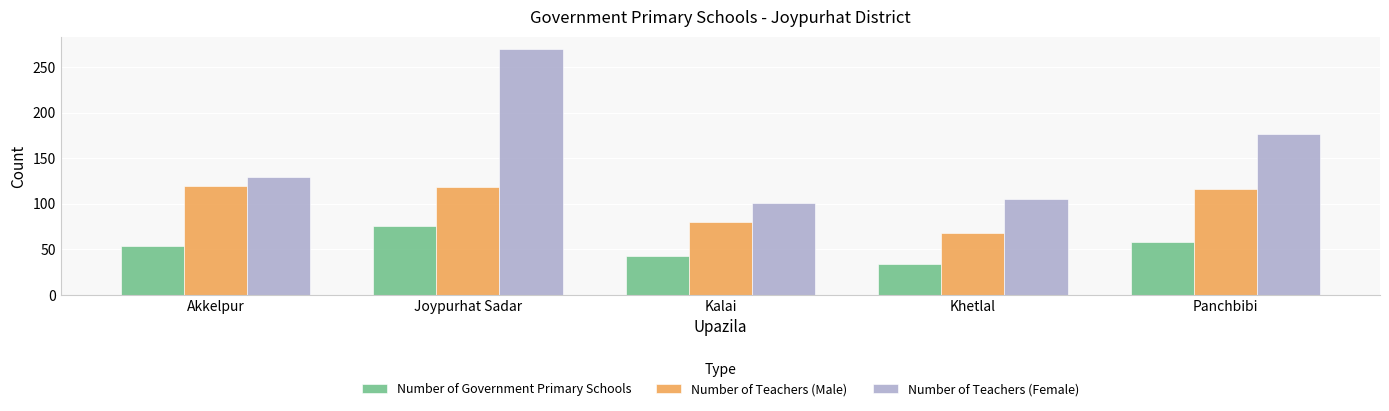

How many bars are there in total?

15